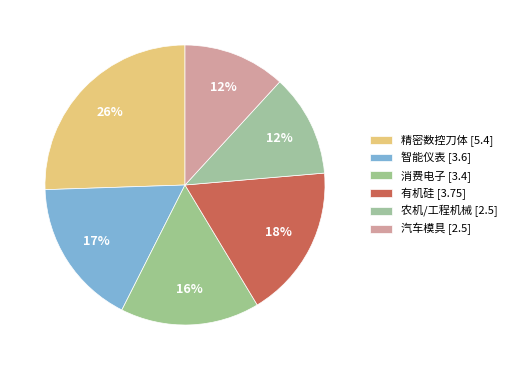

Is there a majority slice in this chart?

No